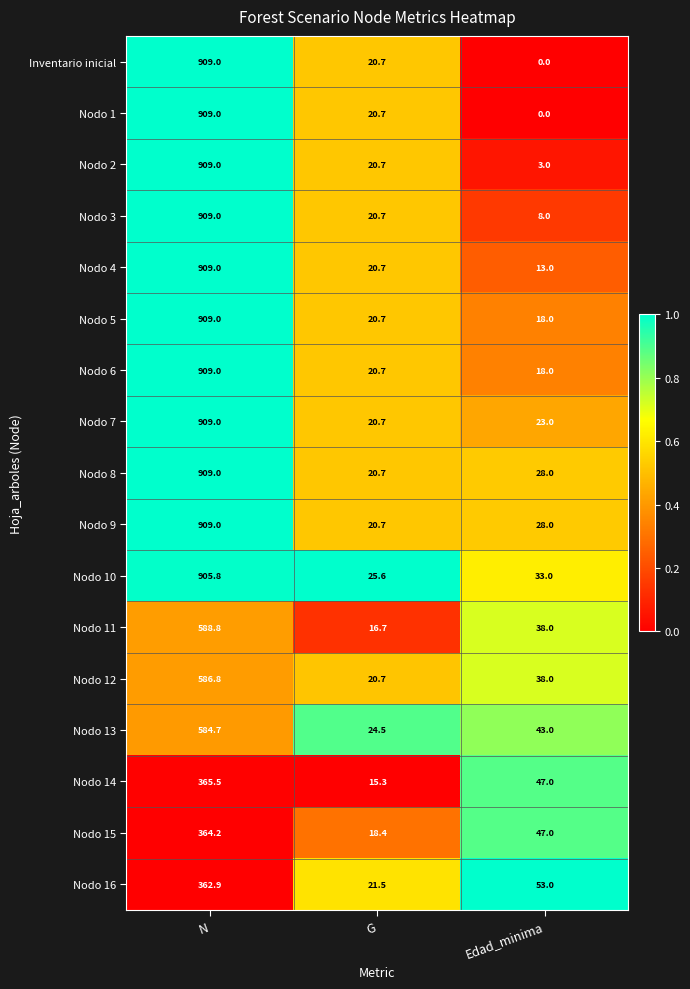

Where does the Nodo 8 series first go above 28?

N